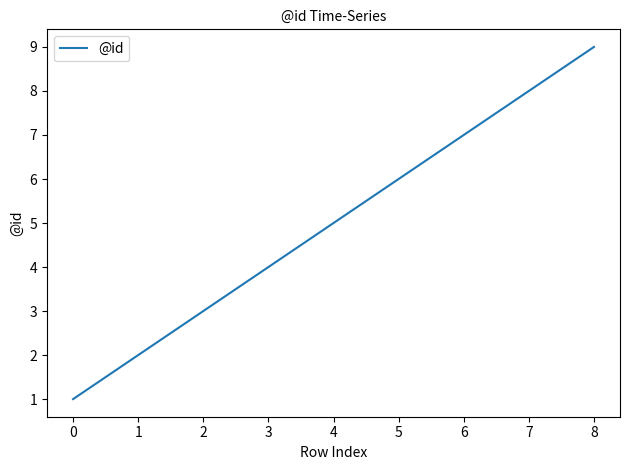

The chart shows a value of 12 at 6. True or false?

False